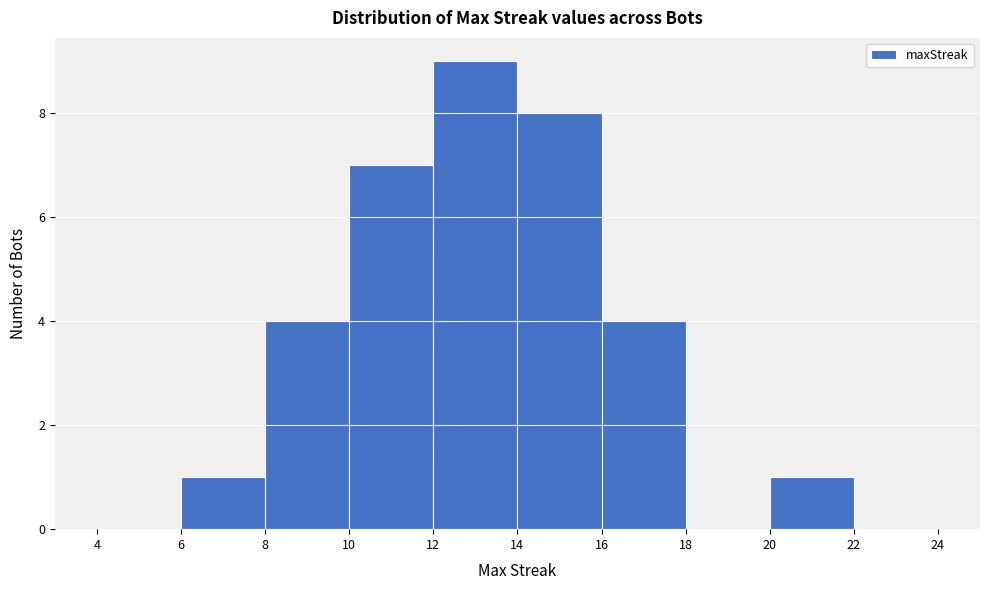

Reading left to right, transcribe this chart: for each bar, give the range it covers on the x-axis and its height. The values are not printed on the chart, so give them approximately, as read against the axis.

4 to 6: 0
6 to 8: 1
8 to 10: 4
10 to 12: 7
12 to 14: 9
14 to 16: 8
16 to 18: 4
18 to 20: 0
20 to 22: 1
22 to 24: 0